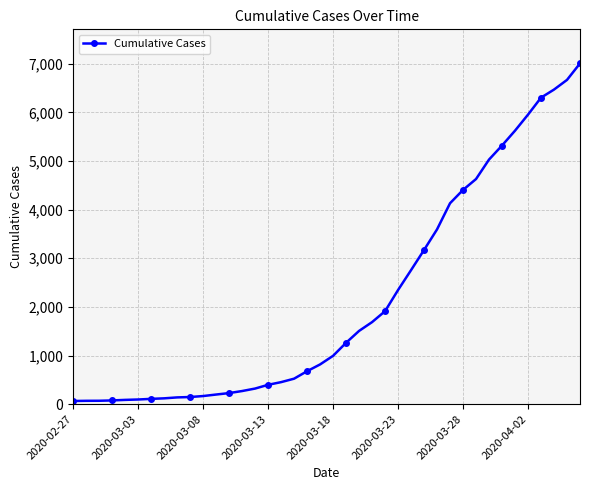

What is the maximum value shown in the chart?

7006